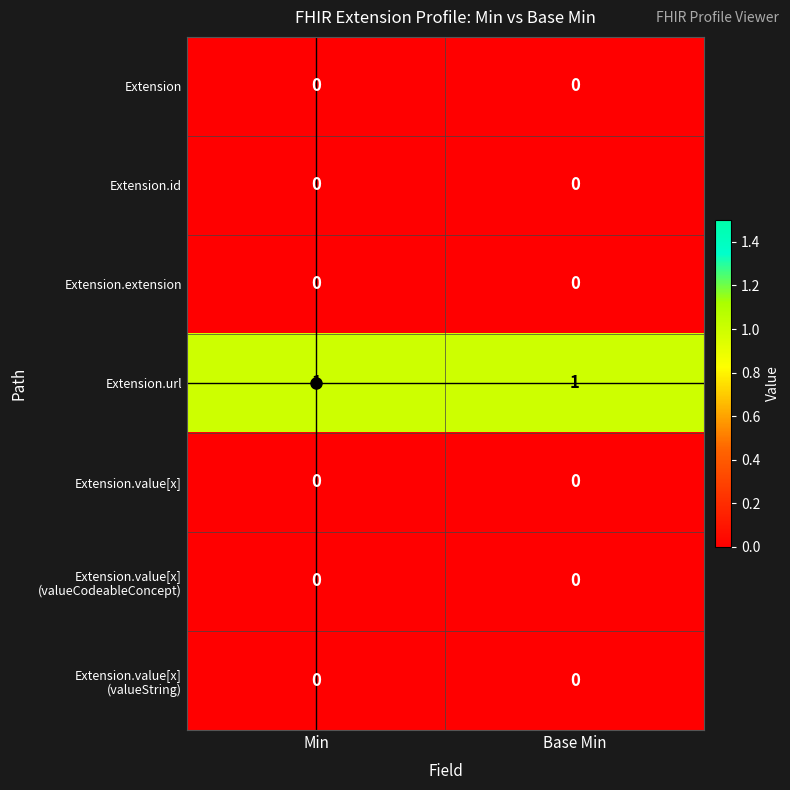

Which series has the largest total across all categories?

Extension.url